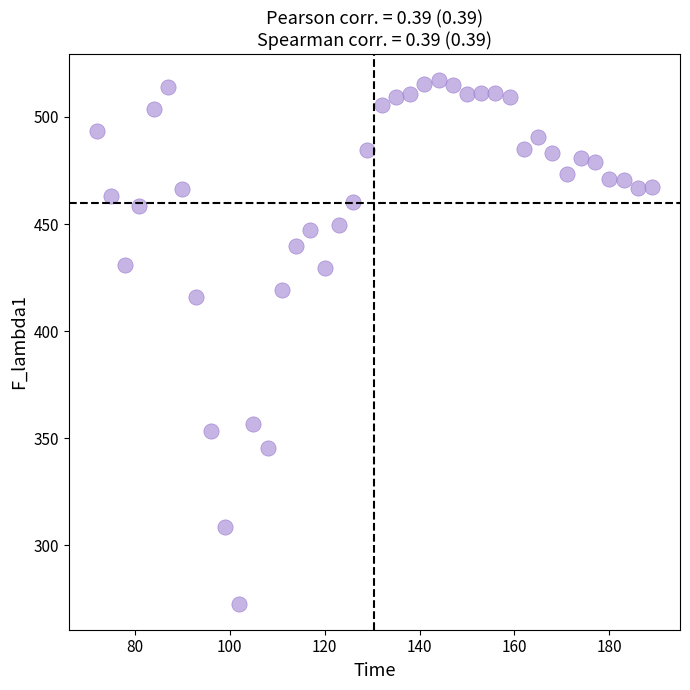

What Y value in the scatter plot is closest to 394?

416.0